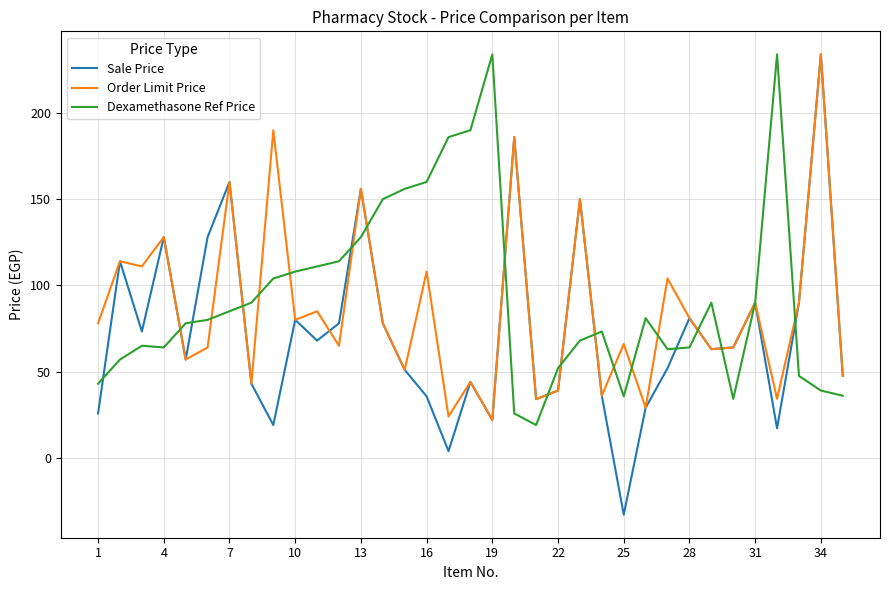

What is the minimum value shown in the chart?

-33.0